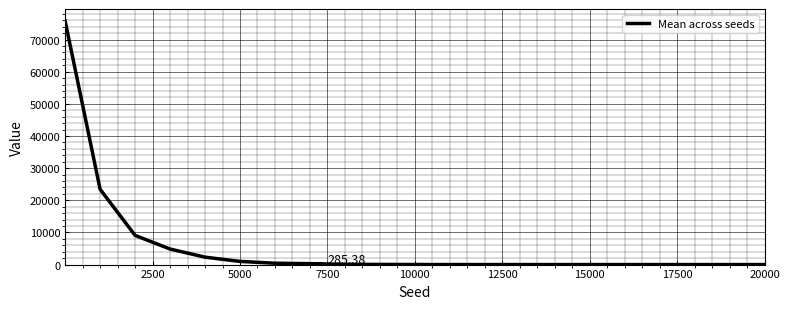

What is the difference between the maximum and second lowest values?

75729.3